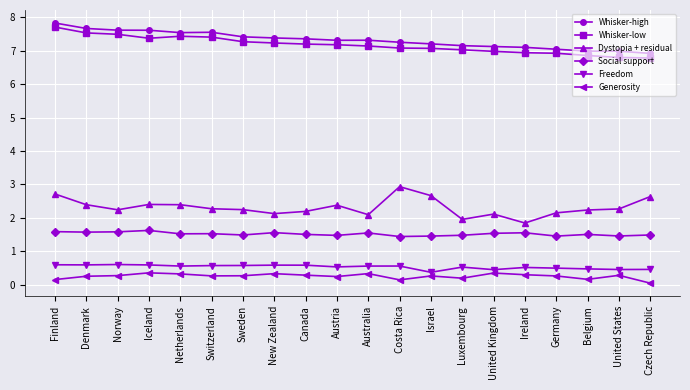

What is the total value across all series at Czech Republic?

18.3